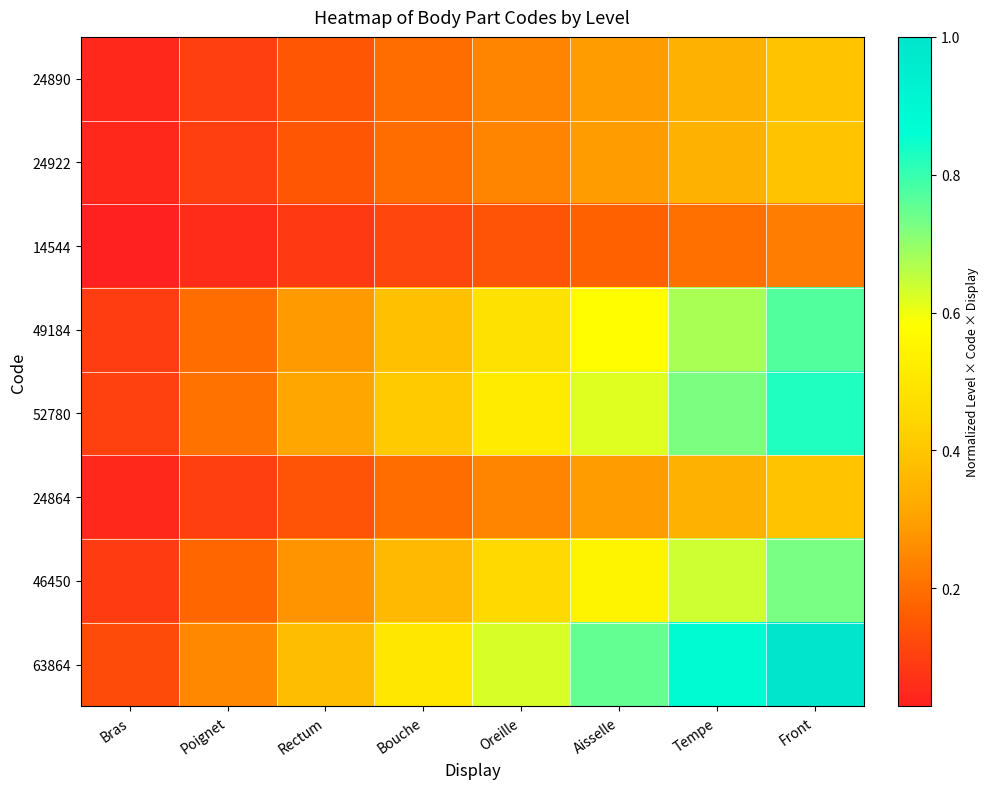

How many data points does each series have?

8